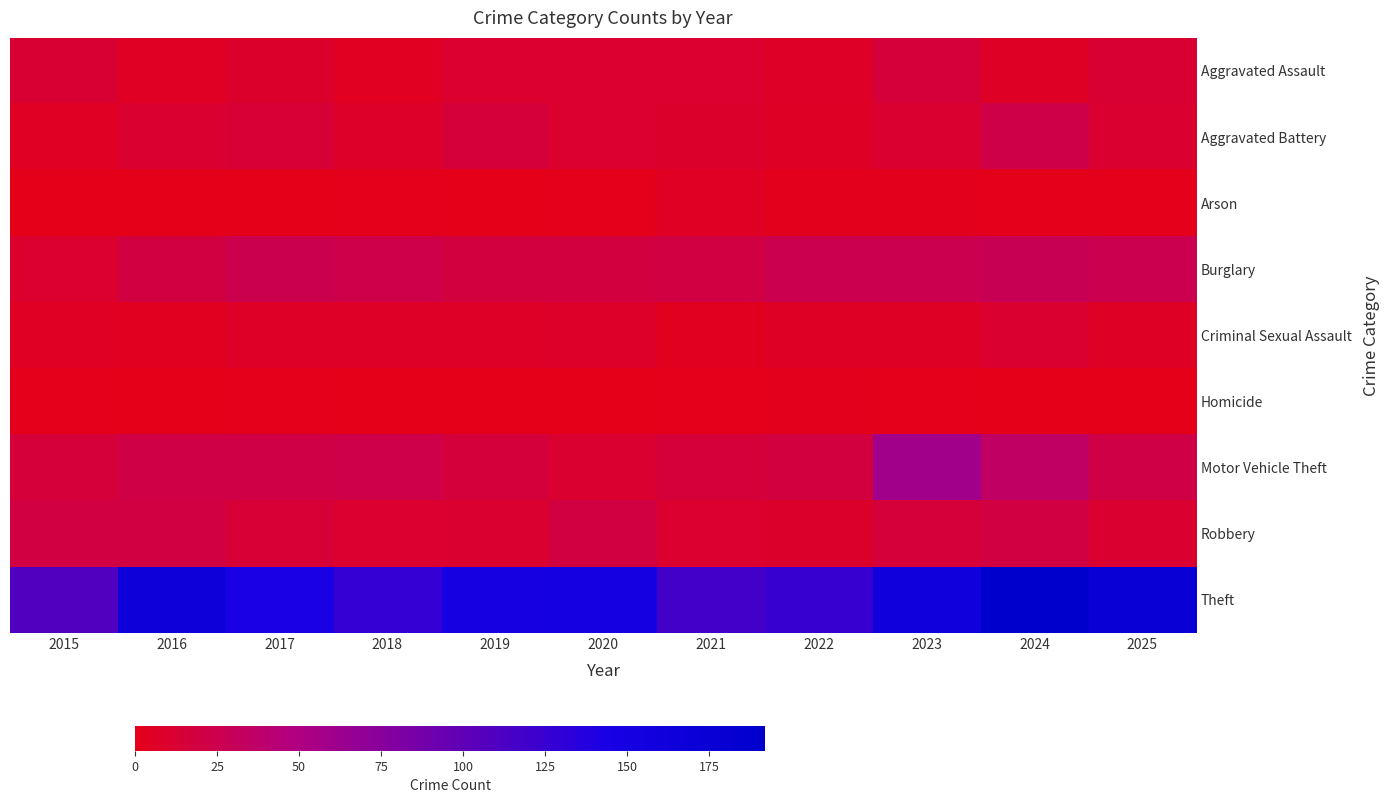

Which series has the largest total across all categories?

Theft